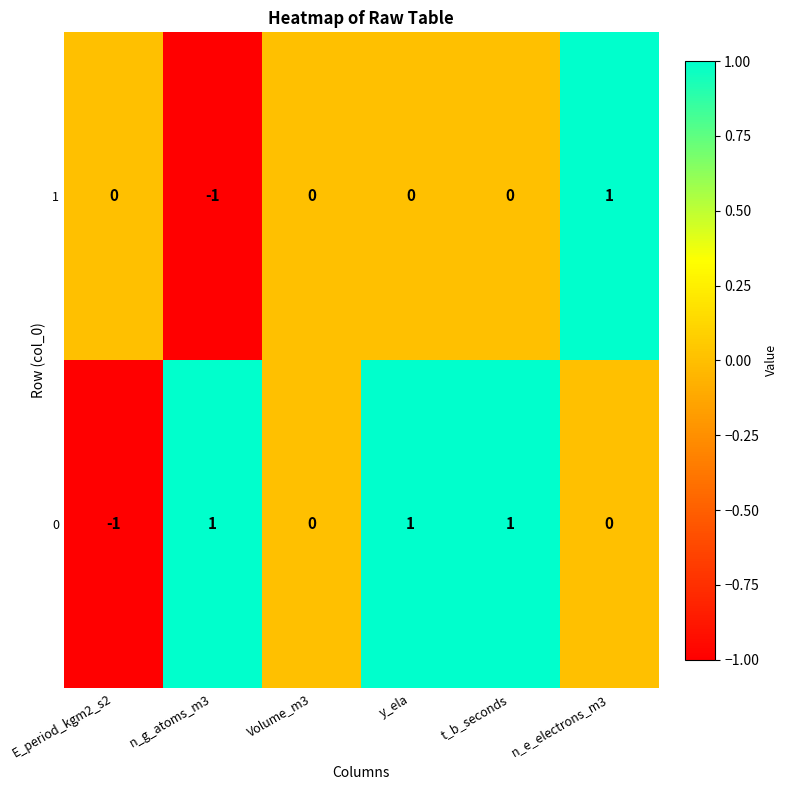

How many values in 0 are below zero?

1